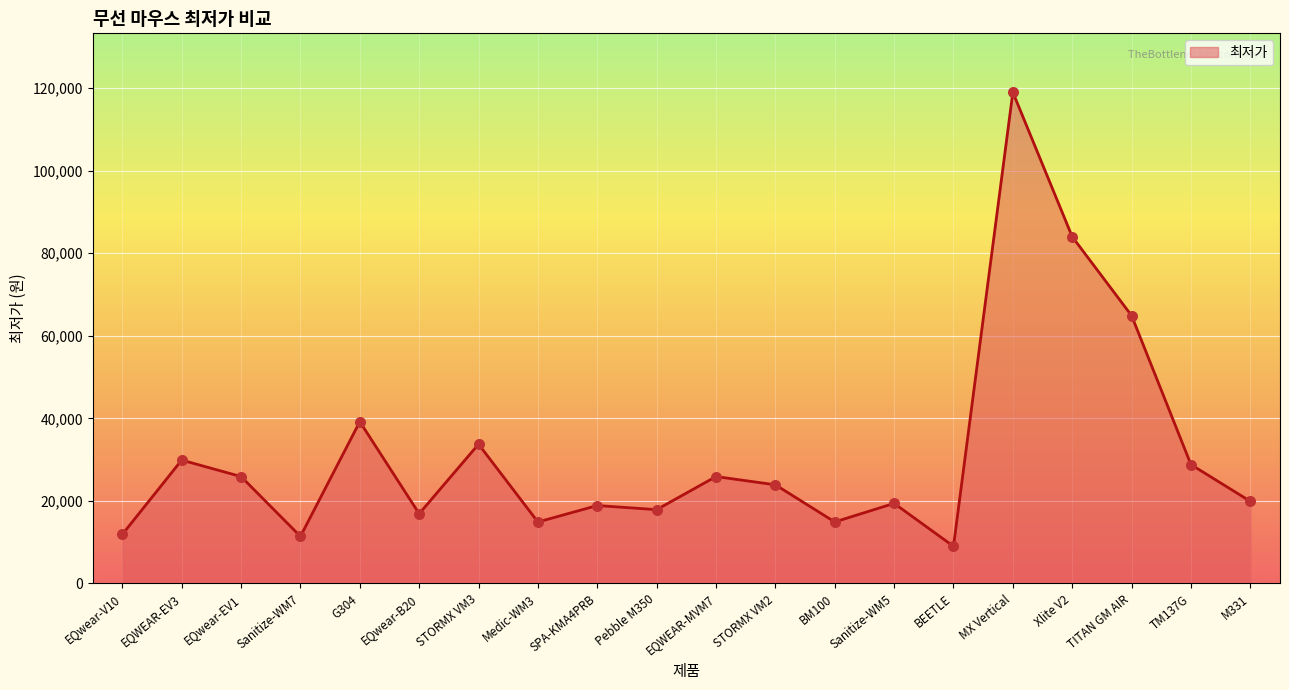

What is the change in value from EQwear-EV1 to TITAN GM AIR?

+39000